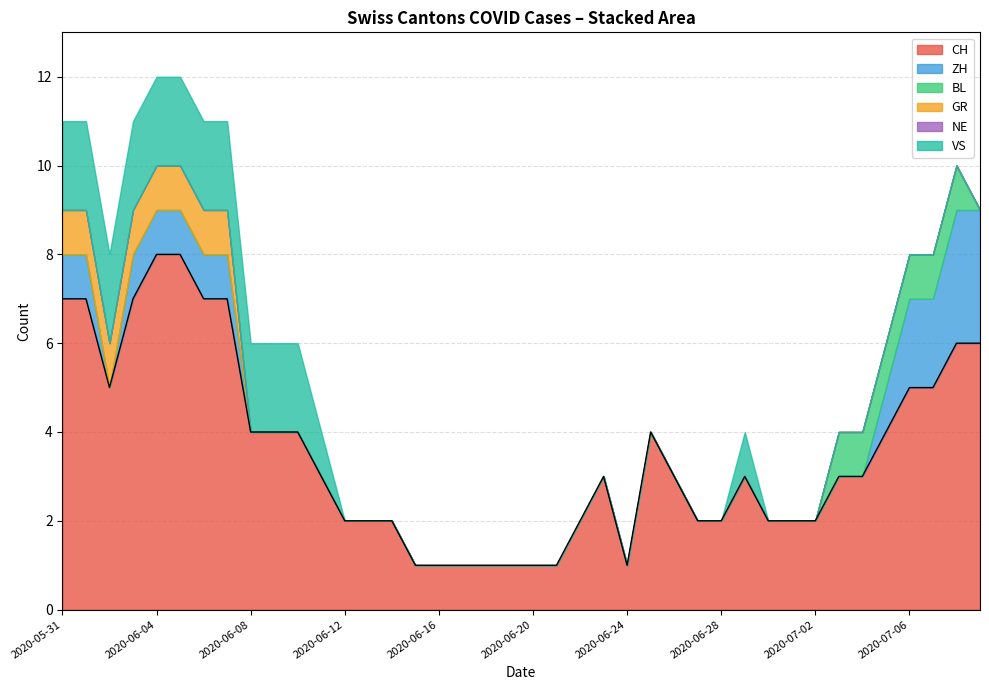

Which series has the largest range (max minus min)?

CH